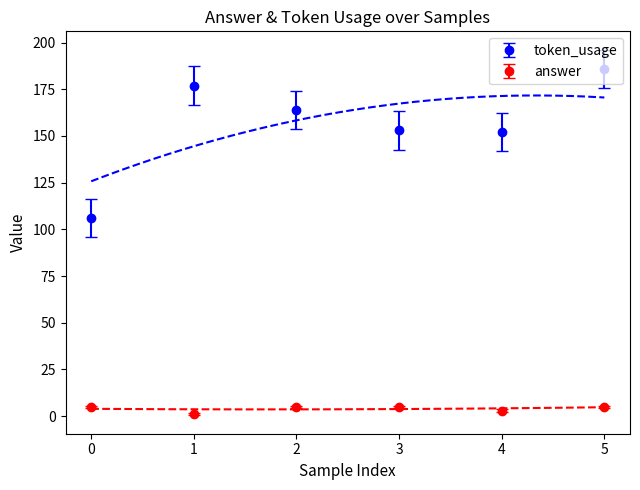

Where is token_usage nearest to the value 135?

4